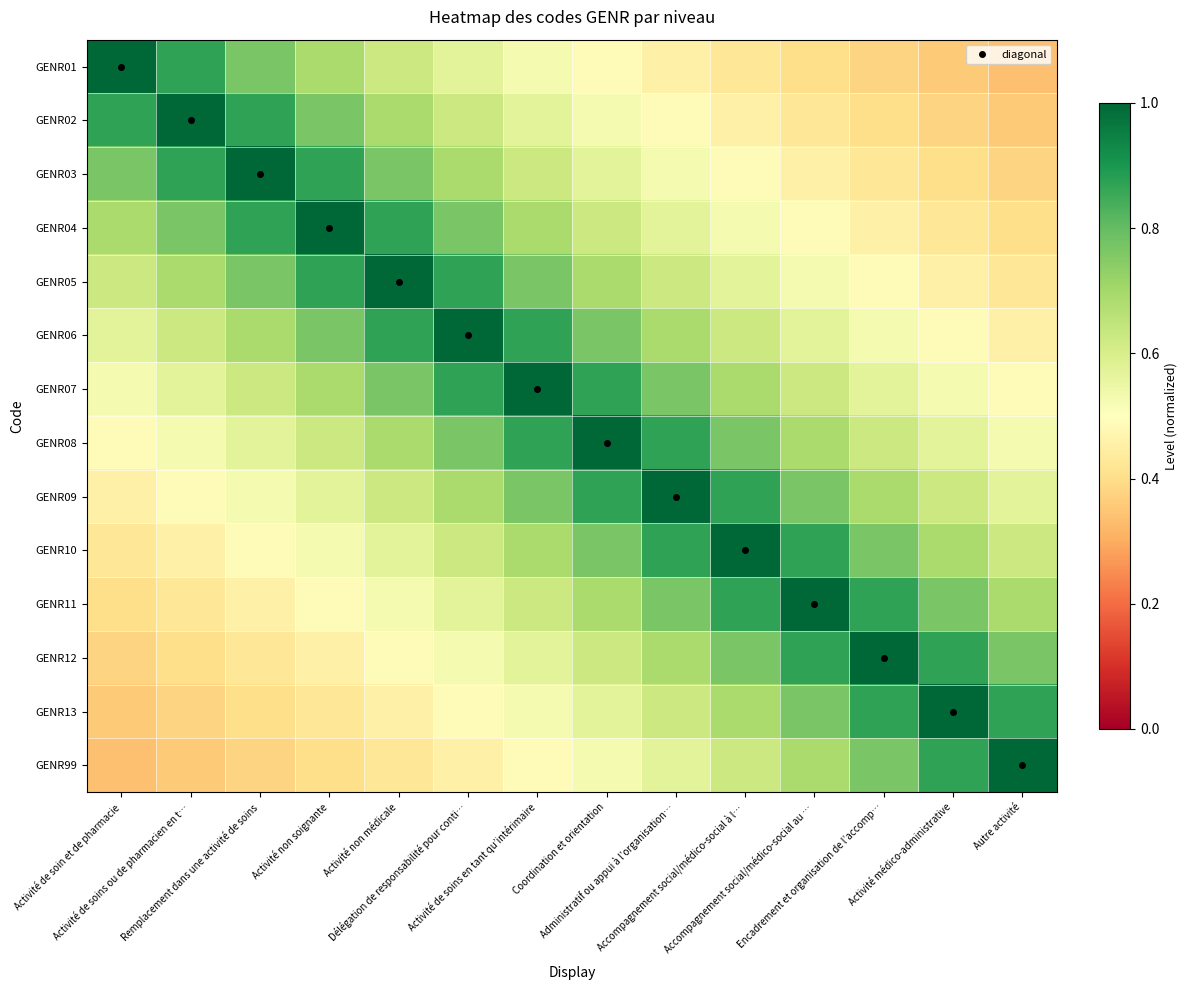

Reading left to right, what are all the values shown in this chart?

GENR01: Activité de soin et de pharmacie=1.0	Activité de soins ou de pharmacien en t…=0.9	Remplacement dans une activité de soins=0.8	Activité non soignante=0.7	Activité non médicale=0.6	Délégation de responsabilité pour conti…=0.6	Activité de soins en tant qu’intérimaire=0.5	Coordination et orientation=0.5	Administratif ou appui à l’organisation…=0.5	Accompagnement social/médico-social à l…=0.4	Accompagnement social/médico-social au …=0.4	Encadrement et organisation de l’accomp…=0.4	Activité médico-administrative=0.4	Autre activité=0.3
GENR02: Activité de soin et de pharmacie=0.9	Activité de soins ou de pharmacien en t…=1.0	Remplacement dans une activité de soins=0.9	Activité non soignante=0.8	Activité non médicale=0.7	Délégation de responsabilité pour conti…=0.6	Activité de soins en tant qu’intérimaire=0.6	Coordination et orientation=0.5	Administratif ou appui à l’organisation…=0.5	Accompagnement social/médico-social à l…=0.5	Accompagnement social/médico-social au …=0.4	Encadrement et organisation de l’accomp…=0.4	Activité médico-administrative=0.4	Autre activité=0.4
GENR03: Activité de soin et de pharmacie=0.8	Activité de soins ou de pharmacien en t…=0.9	Remplacement dans une activité de soins=1.0	Activité non soignante=0.9	Activité non médicale=0.8	Délégation de responsabilité pour conti…=0.7	Activité de soins en tant qu’intérimaire=0.6	Coordination et orientation=0.6	Administratif ou appui à l’organisation…=0.5	Accompagnement social/médico-social à l…=0.5	Accompagnement social/médico-social au …=0.5	Encadrement et organisation de l’accomp…=0.4	Activité médico-administrative=0.4	Autre activité=0.4
GENR04: Activité de soin et de pharmacie=0.7	Activité de soins ou de pharmacien en t…=0.8	Remplacement dans une activité de soins=0.9	Activité non soignante=1.0	Activité non médicale=0.9	Délégation de responsabilité pour conti…=0.8	Activité de soins en tant qu’intérimaire=0.7	Coordination et orientation=0.6	Administratif ou appui à l’organisation…=0.6	Accompagnement social/médico-social à l…=0.5	Accompagnement social/médico-social au …=0.5	Encadrement et organisation de l’accomp…=0.5	Activité médico-administrative=0.4	Autre activité=0.4
GENR05: Activité de soin et de pharmacie=0.6	Activité de soins ou de pharmacien en t…=0.7	Remplacement dans une activité de soins=0.8	Activité non soignante=0.9	Activité non médicale=1.0	Délégation de responsabilité pour conti…=0.9	Activité de soins en tant qu’intérimaire=0.8	Coordination et orientation=0.7	Administratif ou appui à l’organisation…=0.6	Accompagnement social/médico-social à l…=0.6	Accompagnement social/médico-social au …=0.5	Encadrement et organisation de l’accomp…=0.5	Activité médico-administrative=0.5	Autre activité=0.4
GENR06: Activité de soin et de pharmacie=0.6	Activité de soins ou de pharmacien en t…=0.6	Remplacement dans une activité de soins=0.7	Activité non soignante=0.8	Activité non médicale=0.9	Délégation de responsabilité pour conti…=1.0	Activité de soins en tant qu’intérimaire=0.9	Coordination et orientation=0.8	Administratif ou appui à l’organisation…=0.7	Accompagnement social/médico-social à l…=0.6	Accompagnement social/médico-social au …=0.6	Encadrement et organisation de l’accomp…=0.5	Activité médico-administrative=0.5	Autre activité=0.5
GENR07: Activité de soin et de pharmacie=0.5	Activité de soins ou de pharmacien en t…=0.6	Remplacement dans une activité de soins=0.6	Activité non soignante=0.7	Activité non médicale=0.8	Délégation de responsabilité pour conti…=0.9	Activité de soins en tant qu’intérimaire=1.0	Coordination et orientation=0.9	Administratif ou appui à l’organisation…=0.8	Accompagnement social/médico-social à l…=0.7	Accompagnement social/médico-social au …=0.6	Encadrement et organisation de l’accomp…=0.6	Activité médico-administrative=0.5	Autre activité=0.5
GENR08: Activité de soin et de pharmacie=0.5	Activité de soins ou de pharmacien en t…=0.5	Remplacement dans une activité de soins=0.6	Activité non soignante=0.6	Activité non médicale=0.7	Délégation de responsabilité pour conti…=0.8	Activité de soins en tant qu’intérimaire=0.9	Coordination et orientation=1.0	Administratif ou appui à l’organisation…=0.9	Accompagnement social/médico-social à l…=0.8	Accompagnement social/médico-social au …=0.7	Encadrement et organisation de l’accomp…=0.6	Activité médico-administrative=0.6	Autre activité=0.5
GENR09: Activité de soin et de pharmacie=0.5	Activité de soins ou de pharmacien en t…=0.5	Remplacement dans une activité de soins=0.5	Activité non soignante=0.6	Activité non médicale=0.6	Délégation de responsabilité pour conti…=0.7	Activité de soins en tant qu’intérimaire=0.8	Coordination et orientation=0.9	Administratif ou appui à l’organisation…=1.0	Accompagnement social/médico-social à l…=0.9	Accompagnement social/médico-social au …=0.8	Encadrement et organisation de l’accomp…=0.7	Activité médico-administrative=0.6	Autre activité=0.6
GENR10: Activité de soin et de pharmacie=0.4	Activité de soins ou de pharmacien en t…=0.5	Remplacement dans une activité de soins=0.5	Activité non soignante=0.5	Activité non médicale=0.6	Délégation de responsabilité pour conti…=0.6	Activité de soins en tant qu’intérimaire=0.7	Coordination et orientation=0.8	Administratif ou appui à l’organisation…=0.9	Accompagnement social/médico-social à l…=1.0	Accompagnement social/médico-social au …=0.9	Encadrement et organisation de l’accomp…=0.8	Activité médico-administrative=0.7	Autre activité=0.6
GENR11: Activité de soin et de pharmacie=0.4	Activité de soins ou de pharmacien en t…=0.4	Remplacement dans une activité de soins=0.5	Activité non soignante=0.5	Activité non médicale=0.5	Délégation de responsabilité pour conti…=0.6	Activité de soins en tant qu’intérimaire=0.6	Coordination et orientation=0.7	Administratif ou appui à l’organisation…=0.8	Accompagnement social/médico-social à l…=0.9	Accompagnement social/médico-social au …=1.0	Encadrement et organisation de l’accomp…=0.9	Activité médico-administrative=0.8	Autre activité=0.7
GENR12: Activité de soin et de pharmacie=0.4	Activité de soins ou de pharmacien en t…=0.4	Remplacement dans une activité de soins=0.4	Activité non soignante=0.5	Activité non médicale=0.5	Délégation de responsabilité pour conti…=0.5	Activité de soins en tant qu’intérimaire=0.6	Coordination et orientation=0.6	Administratif ou appui à l’organisation…=0.7	Accompagnement social/médico-social à l…=0.8	Accompagnement social/médico-social au …=0.9	Encadrement et organisation de l’accomp…=1.0	Activité médico-administrative=0.9	Autre activité=0.8
GENR13: Activité de soin et de pharmacie=0.4	Activité de soins ou de pharmacien en t…=0.4	Remplacement dans une activité de soins=0.4	Activité non soignante=0.4	Activité non médicale=0.5	Délégation de responsabilité pour conti…=0.5	Activité de soins en tant qu’intérimaire=0.5	Coordination et orientation=0.6	Administratif ou appui à l’organisation…=0.6	Accompagnement social/médico-social à l…=0.7	Accompagnement social/médico-social au …=0.8	Encadrement et organisation de l’accomp…=0.9	Activité médico-administrative=1.0	Autre activité=0.9
GENR99: Activité de soin et de pharmacie=0.3	Activité de soins ou de pharmacien en t…=0.4	Remplacement dans une activité de soins=0.4	Activité non soignante=0.4	Activité non médicale=0.4	Délégation de responsabilité pour conti…=0.5	Activité de soins en tant qu’intérimaire=0.5	Coordination et orientation=0.5	Administratif ou appui à l’organisation…=0.6	Accompagnement social/médico-social à l…=0.6	Accompagnement social/médico-social au …=0.7	Encadrement et organisation de l’accomp…=0.8	Activité médico-administrative=0.9	Autre activité=1.0